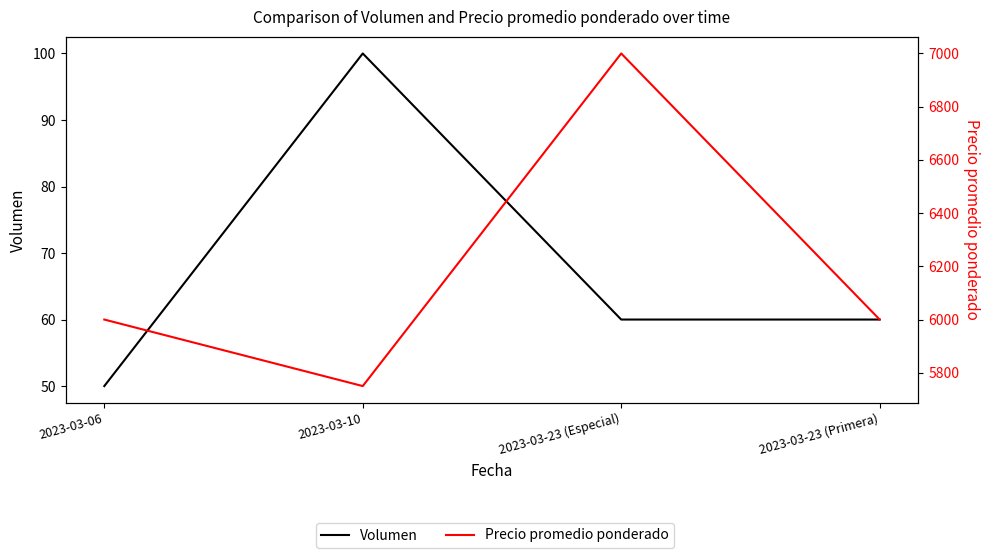

What is the value of the Volumen point at the 3rd from the left?

60